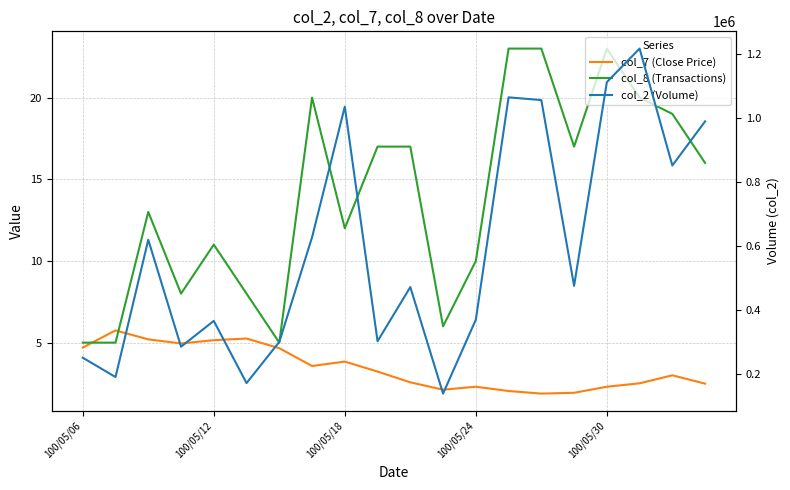

What is the greatest value displayed?

1216380.0